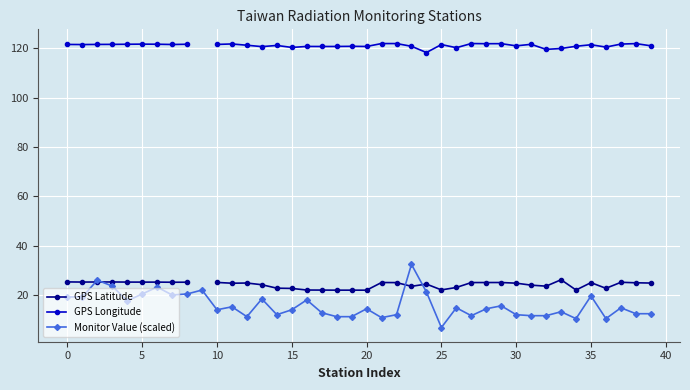

Which category has the lowest value in the Monitor Value (scaled) series?

25